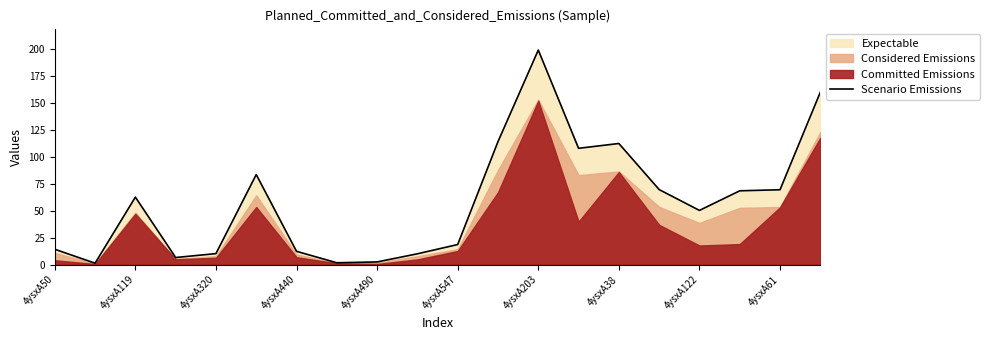

What is the maximum value shown in the chart?

198.7